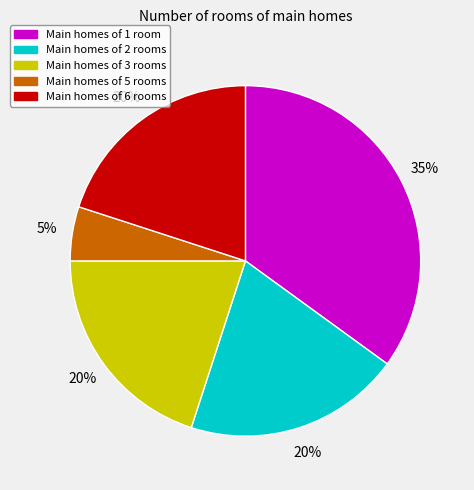

To the nearest percent, what is the difference between the largest and smallest slice percentages?

30%